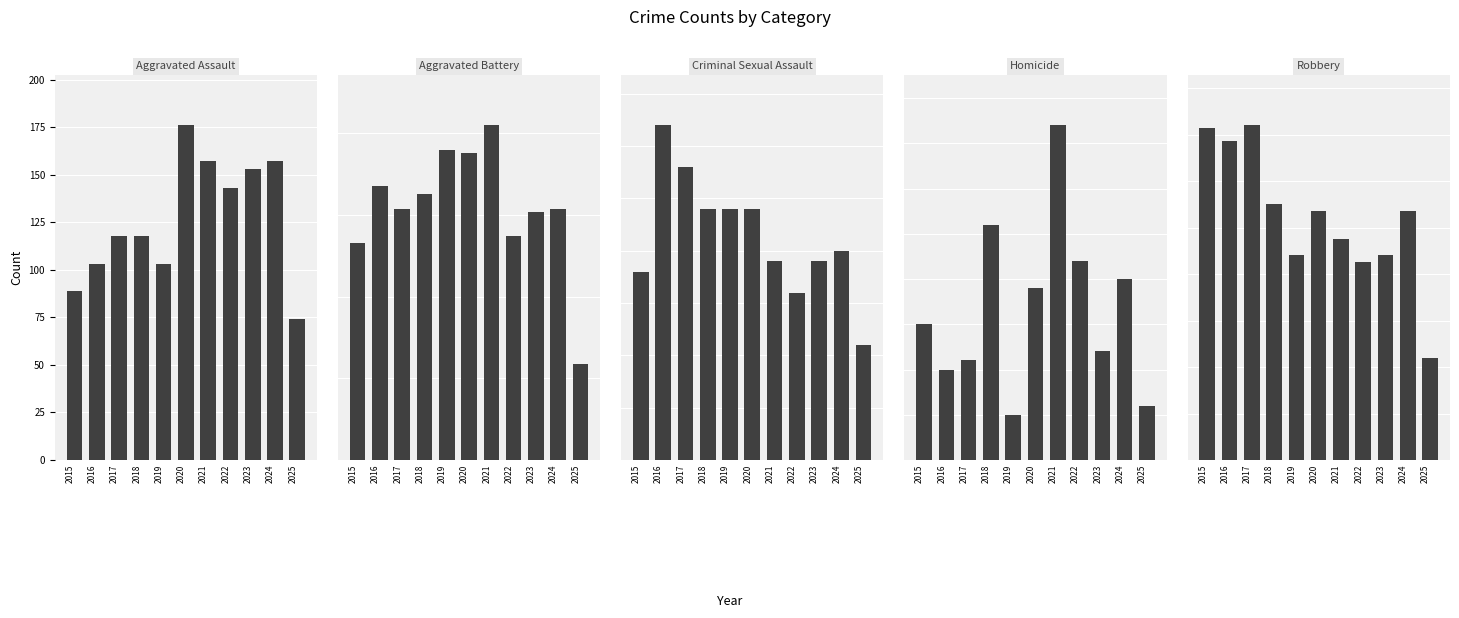

At which category is the sum across all series the highest?

2020